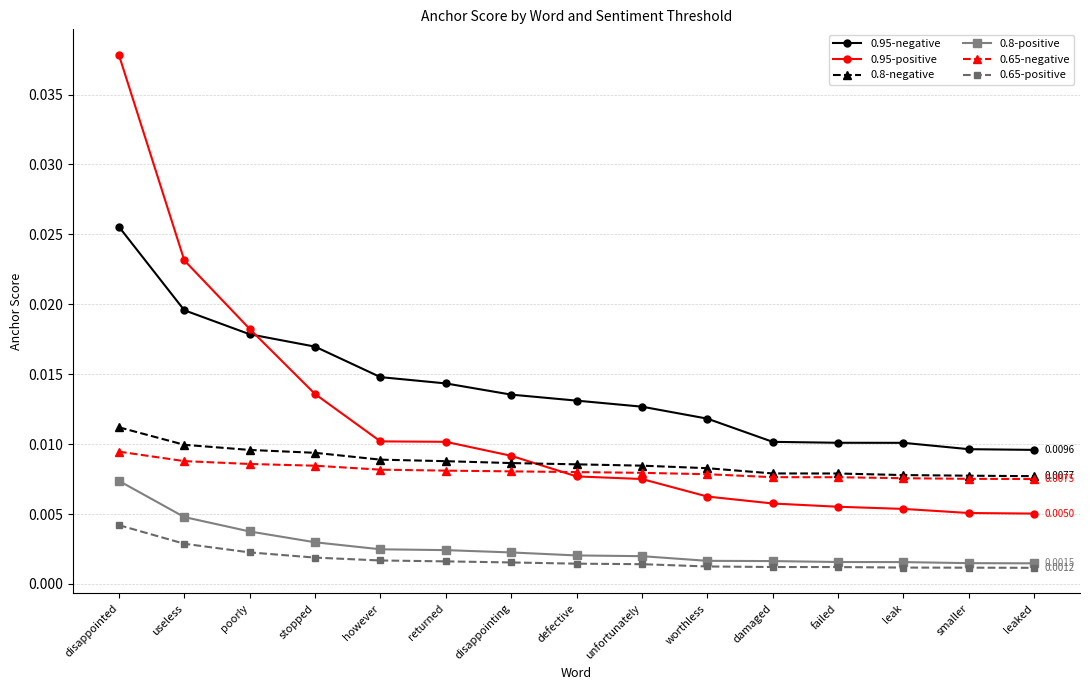

List the series in order of their peak value, lowest first.

0.65-positive, 0.8-positive, 0.65-negative, 0.8-negative, 0.95-negative, 0.95-positive